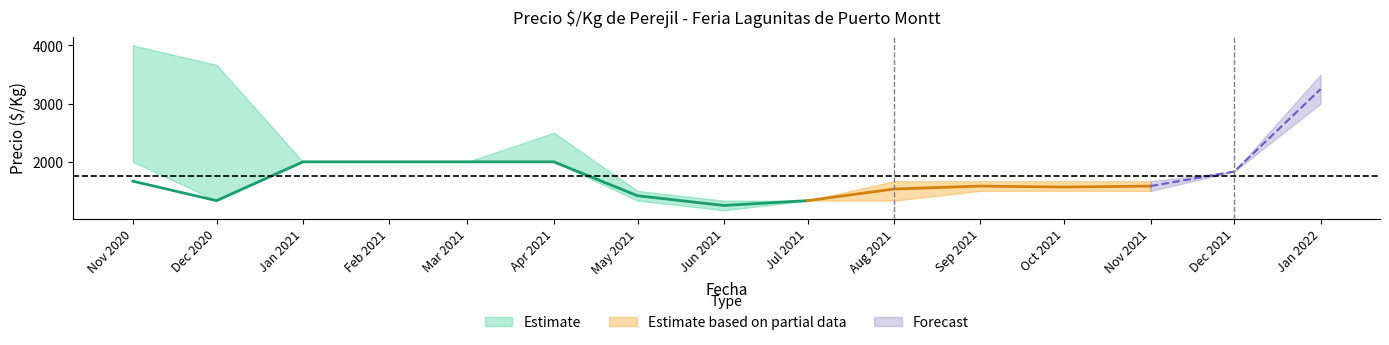

Where is Precio maximo nearest to the value 2416?

2021-04